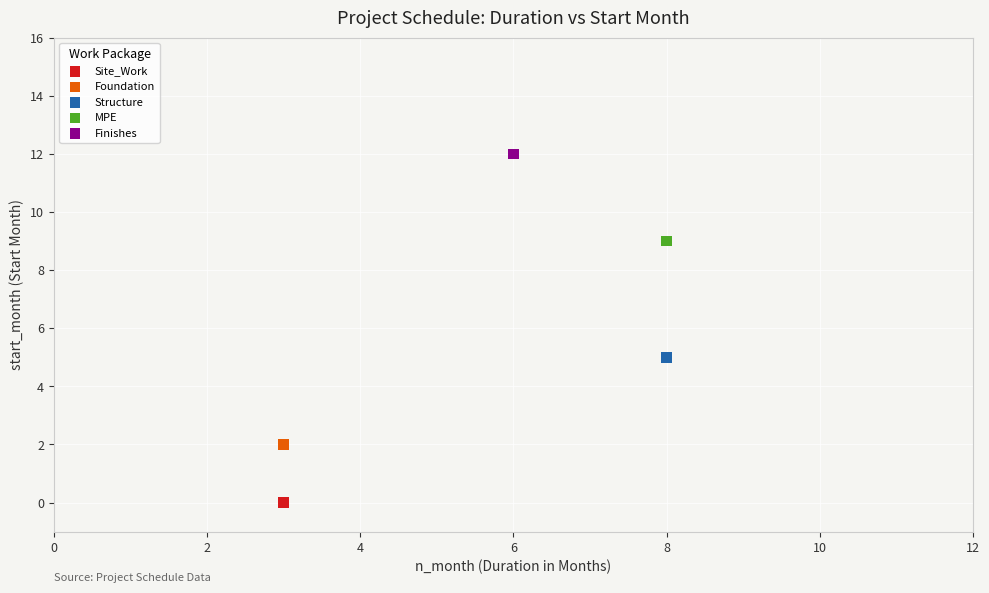

Which series contains the highest Y value?

Finishes